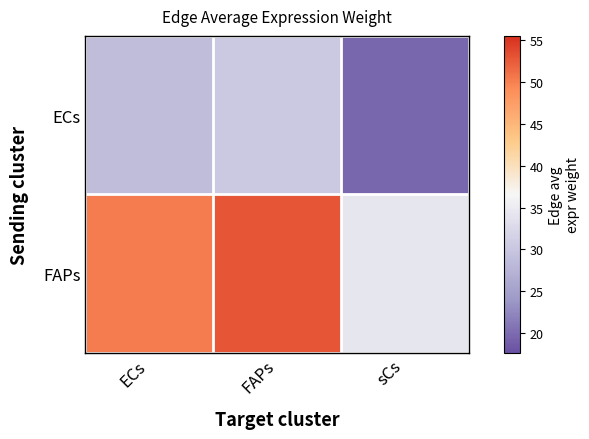

Which series has the largest total across all categories?

FAPs